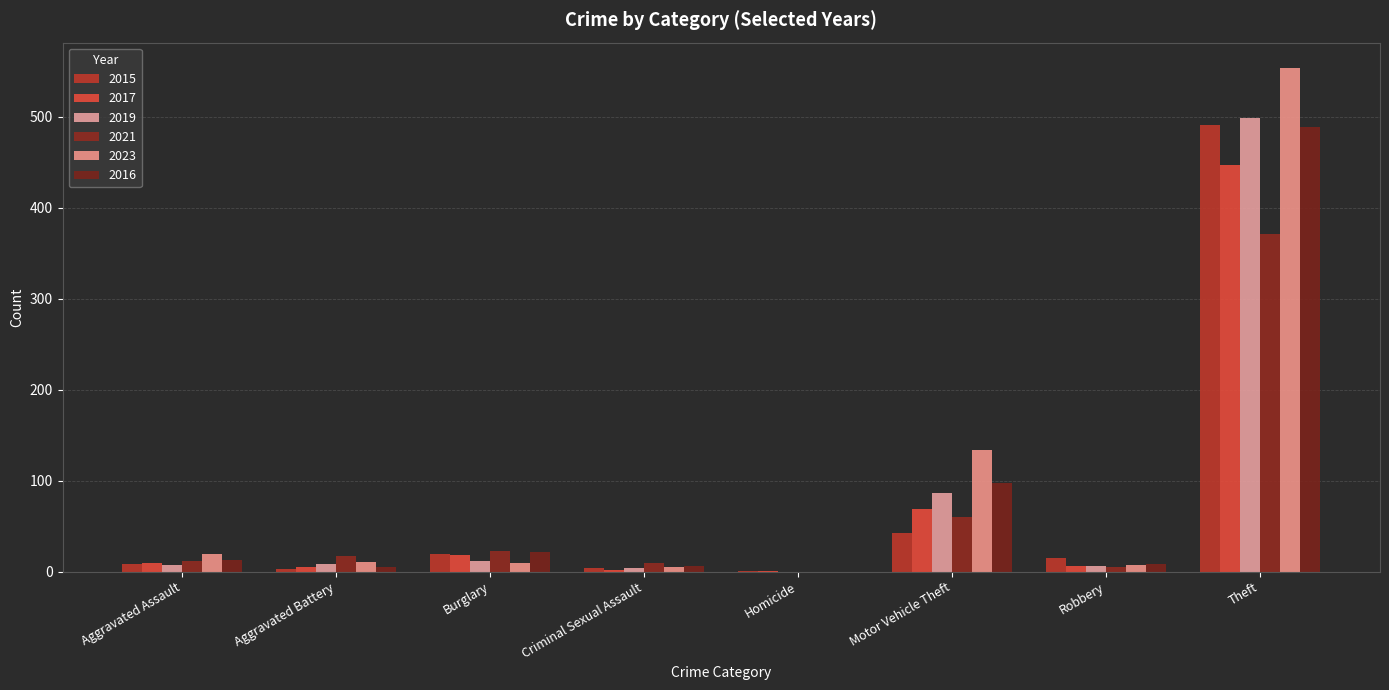

How many groups of bars are there?

8